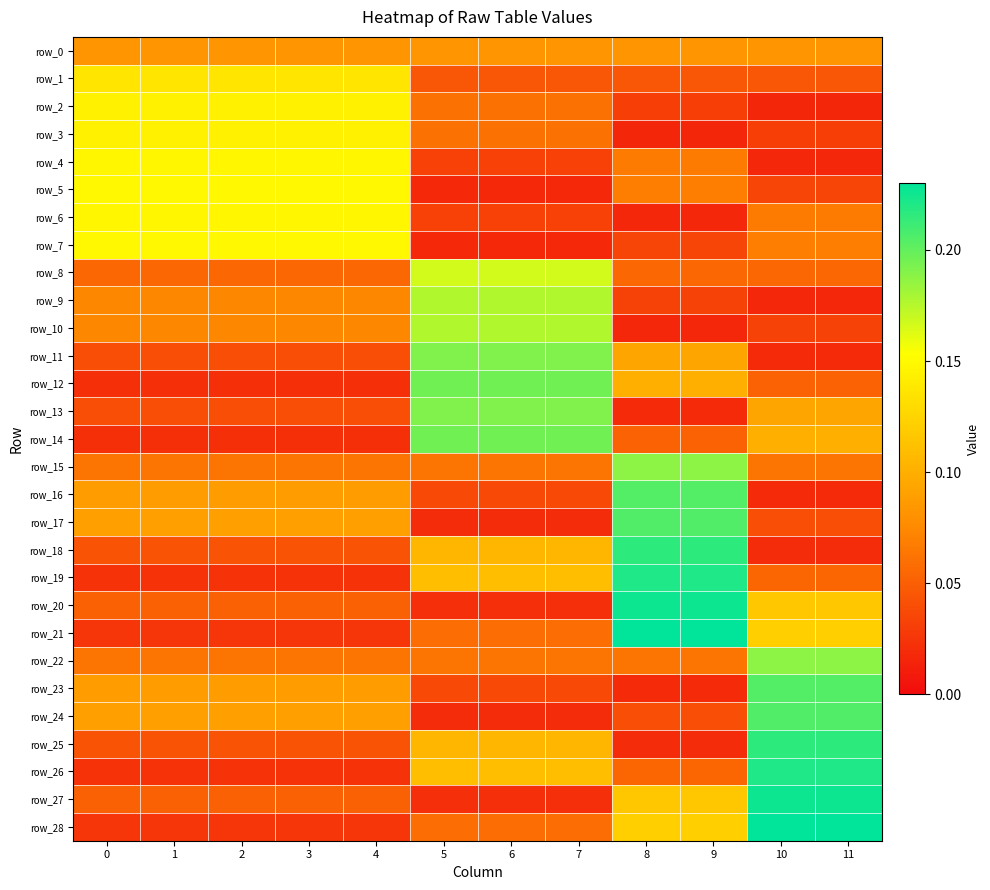

What is the sum of all row_22 values?

1.0